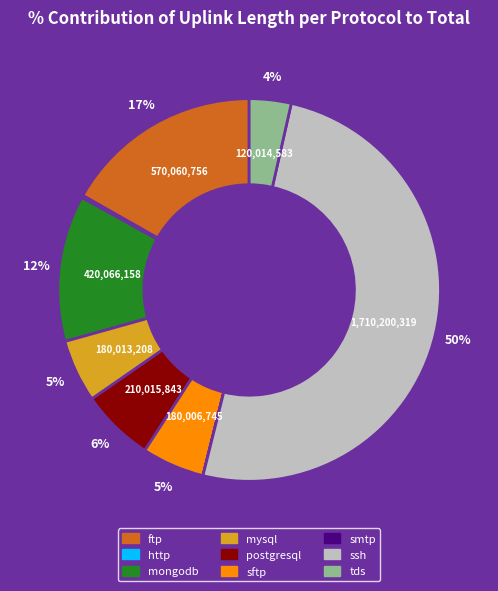

True or false: mongodb accounts for 25% of the total.

False